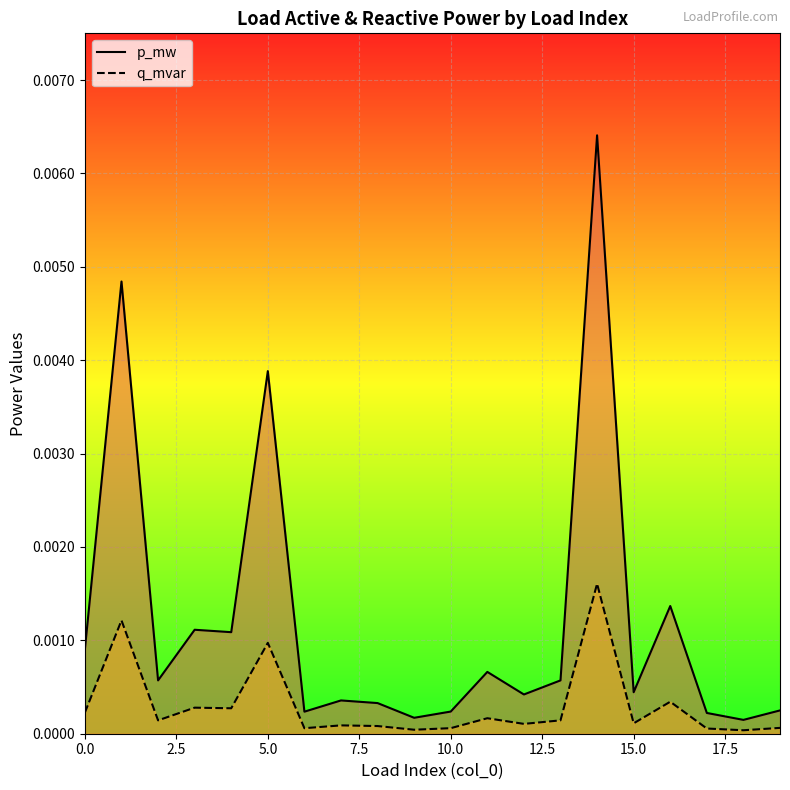

True or false: q_mvar and p_mw intersect in this chart.

False